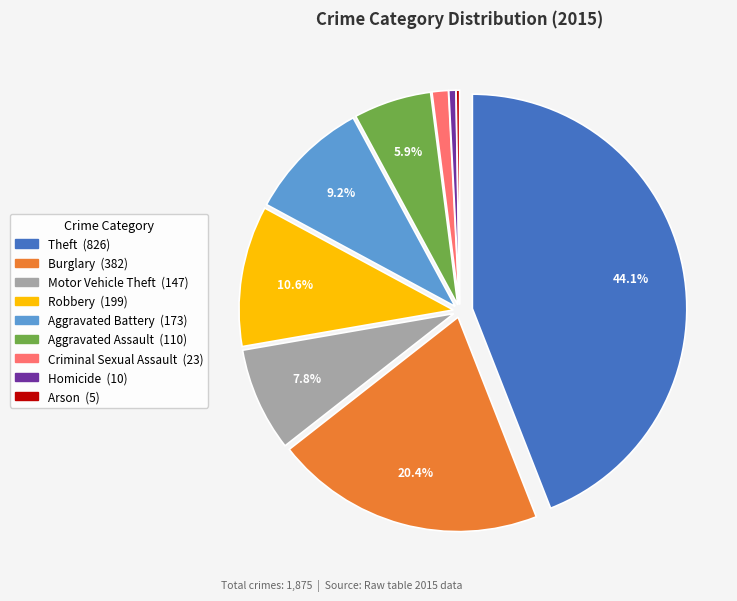

The Aggravated Assault slice represents 6% of the pie. True or false?

True